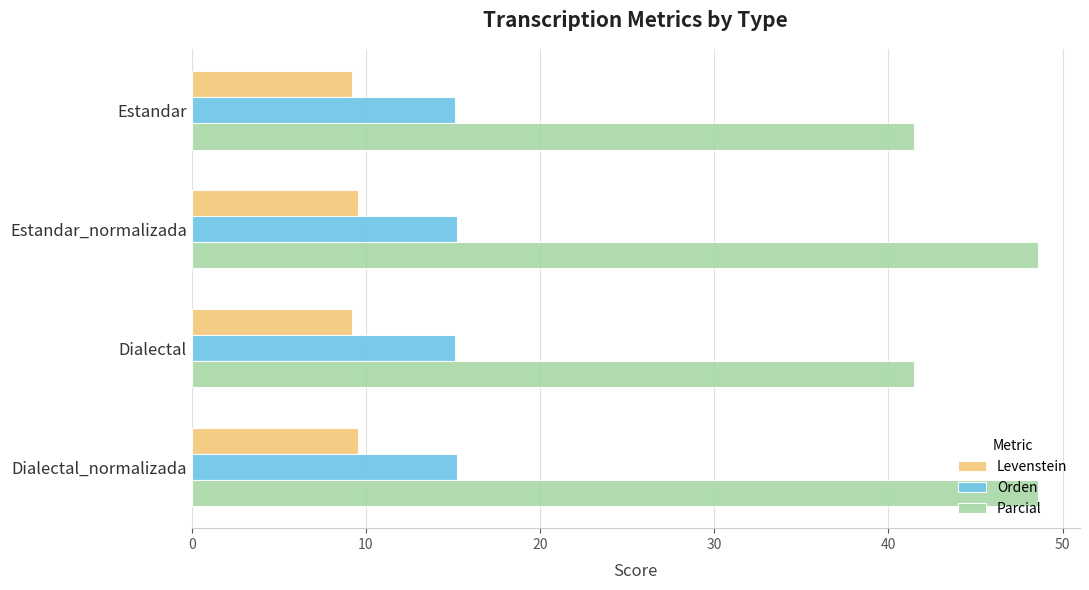

What is the minimum value shown in the chart?

9.2